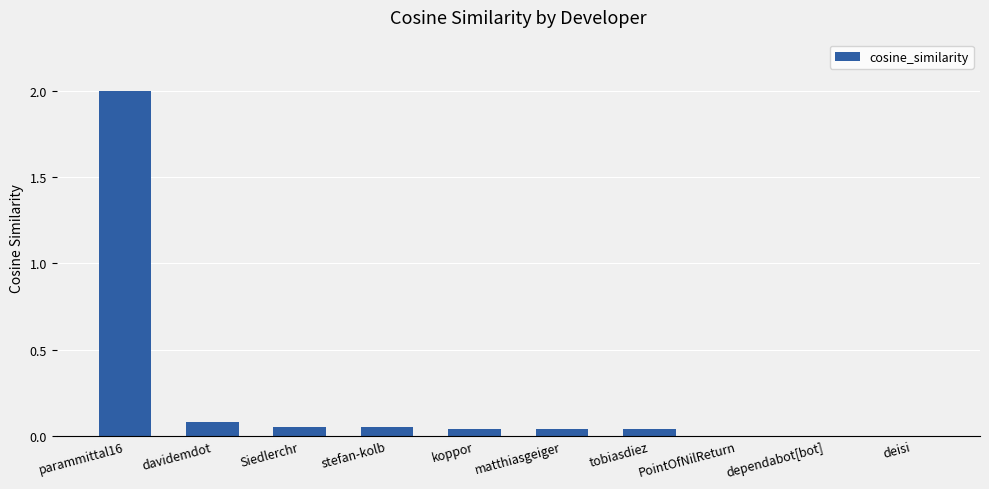

The chart shows a value of 2.0 at parammittal16. True or false?

True